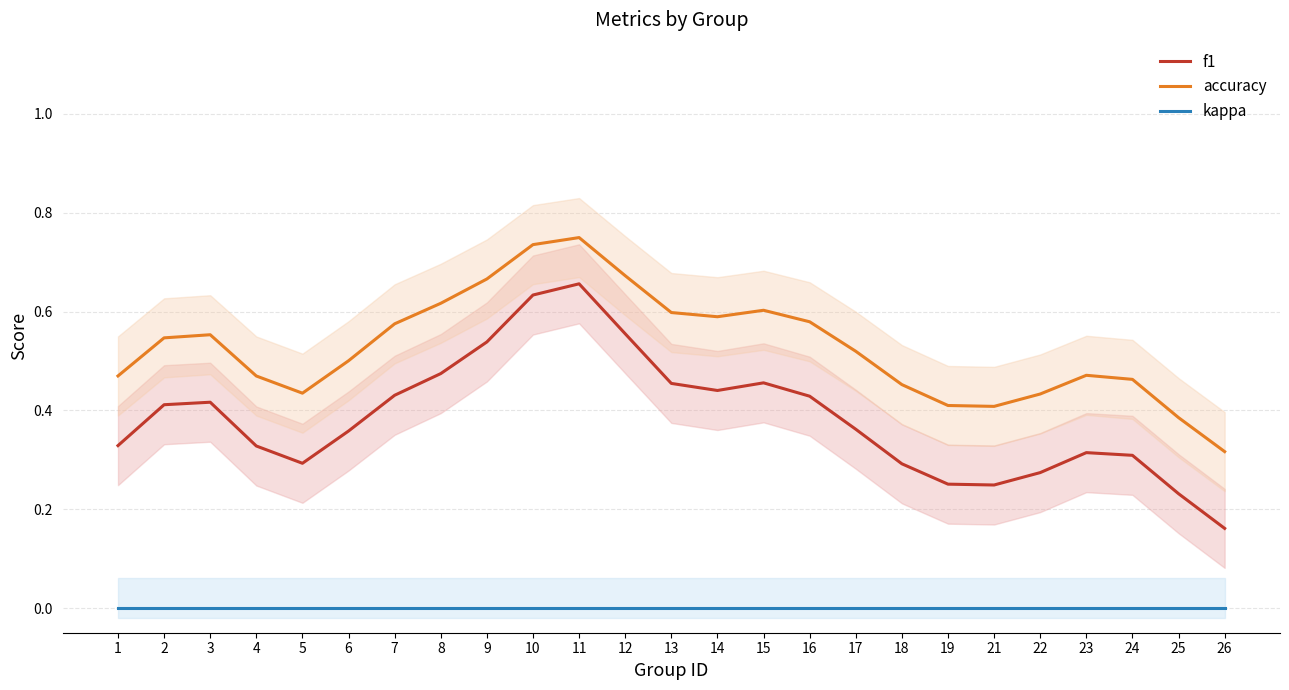

Reading left to right, extract all data points from this chart.

f1: 1=0.3	2=0.4	3=0.4	4=0.3	5=0.3	6=0.4	7=0.4	8=0.5	9=0.5	10=0.6	11=0.7	12=0.6	13=0.5	14=0.4	15=0.5	16=0.4	17=0.4	18=0.3	19=0.3	21=0.2	22=0.3	23=0.3	24=0.3	25=0.2	26=0.2
accuracy: 1=0.5	2=0.5	3=0.6	4=0.5	5=0.4	6=0.5	7=0.6	8=0.6	9=0.7	10=0.7	11=0.7	12=0.7	13=0.6	14=0.6	15=0.6	16=0.6	17=0.5	18=0.5	19=0.4	21=0.4	22=0.4	23=0.5	24=0.5	25=0.4	26=0.3
kappa: 1=0.0	2=0.0	3=0.0	4=0.0	5=0.0	6=0.0	7=0.0	8=0.0	9=0.0	10=0.0	11=0.0	12=0.0	13=0.0	14=0.0	15=0.0	16=0.0	17=0.0	18=0.0	19=0.0	21=0.0	22=0.0	23=0.0	24=0.0	25=0.0	26=0.0